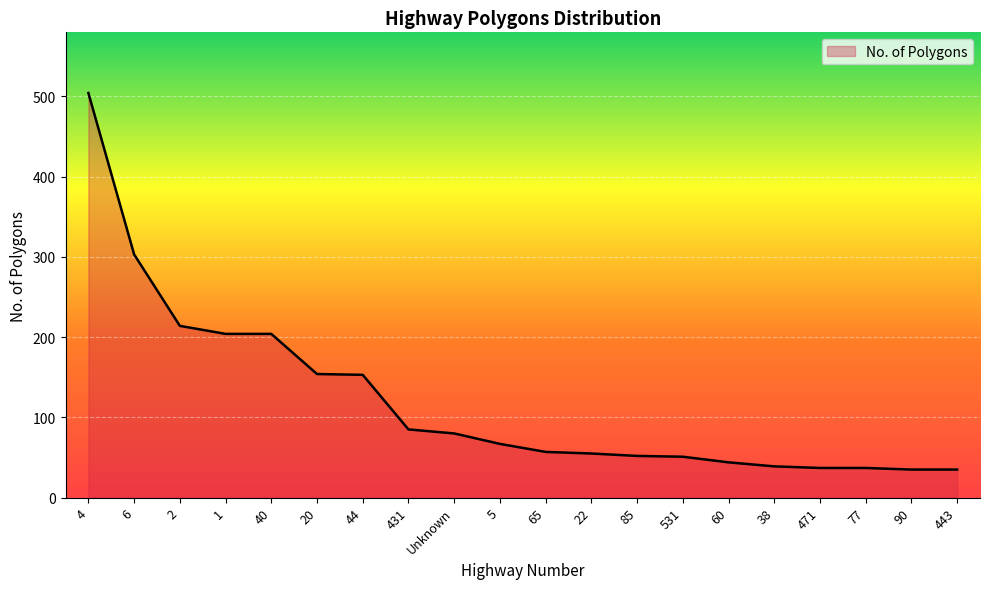

Where does the data first go above 67?

4